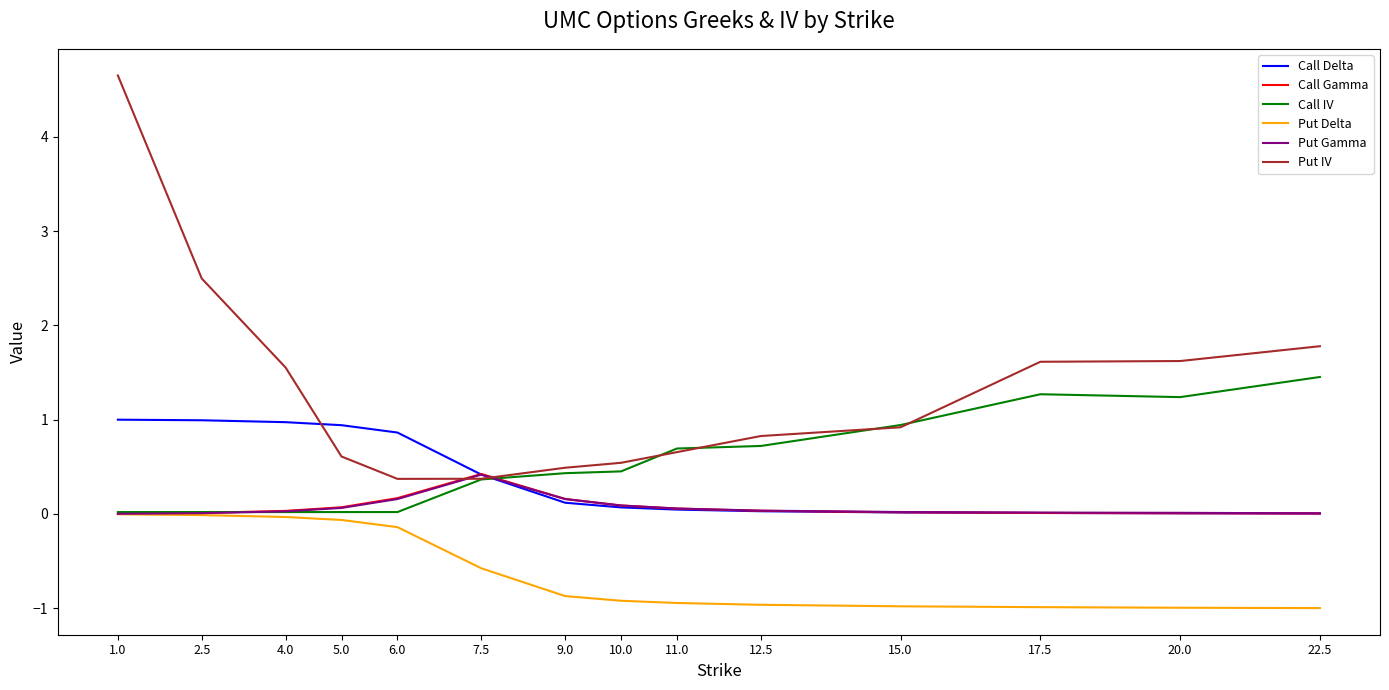

What is the smallest value displayed?

-1.0